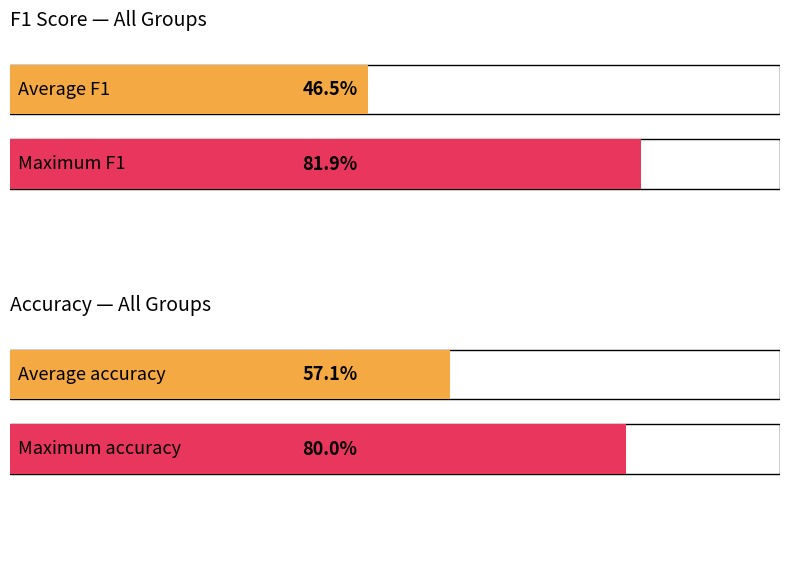

Does the chart contain stacked bars?

No